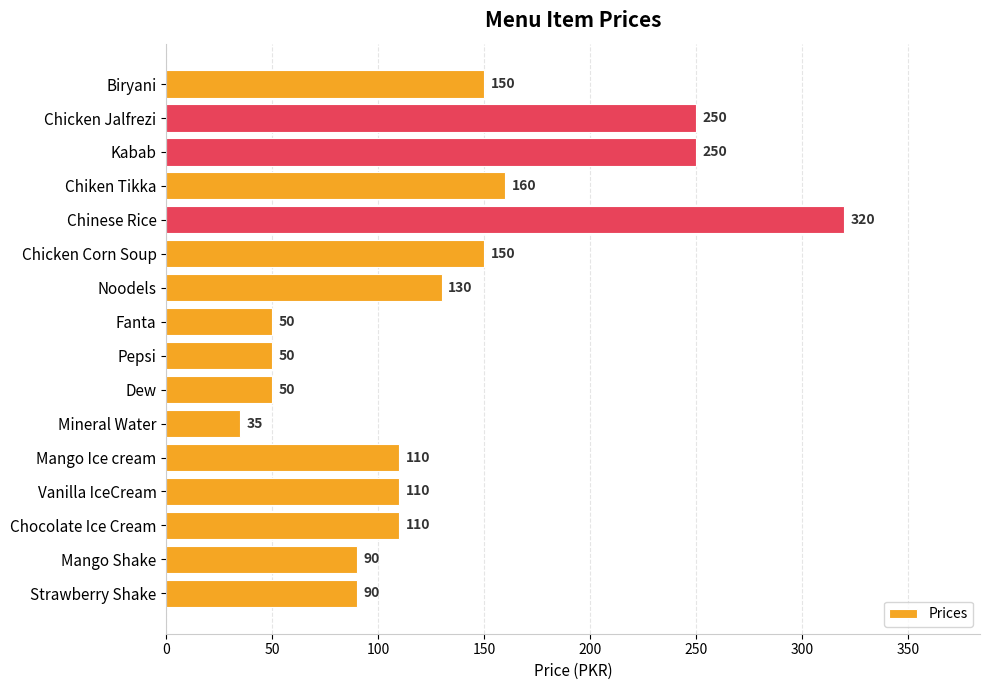

What is the change in value from Biryani to Mango Ice cream?

-40